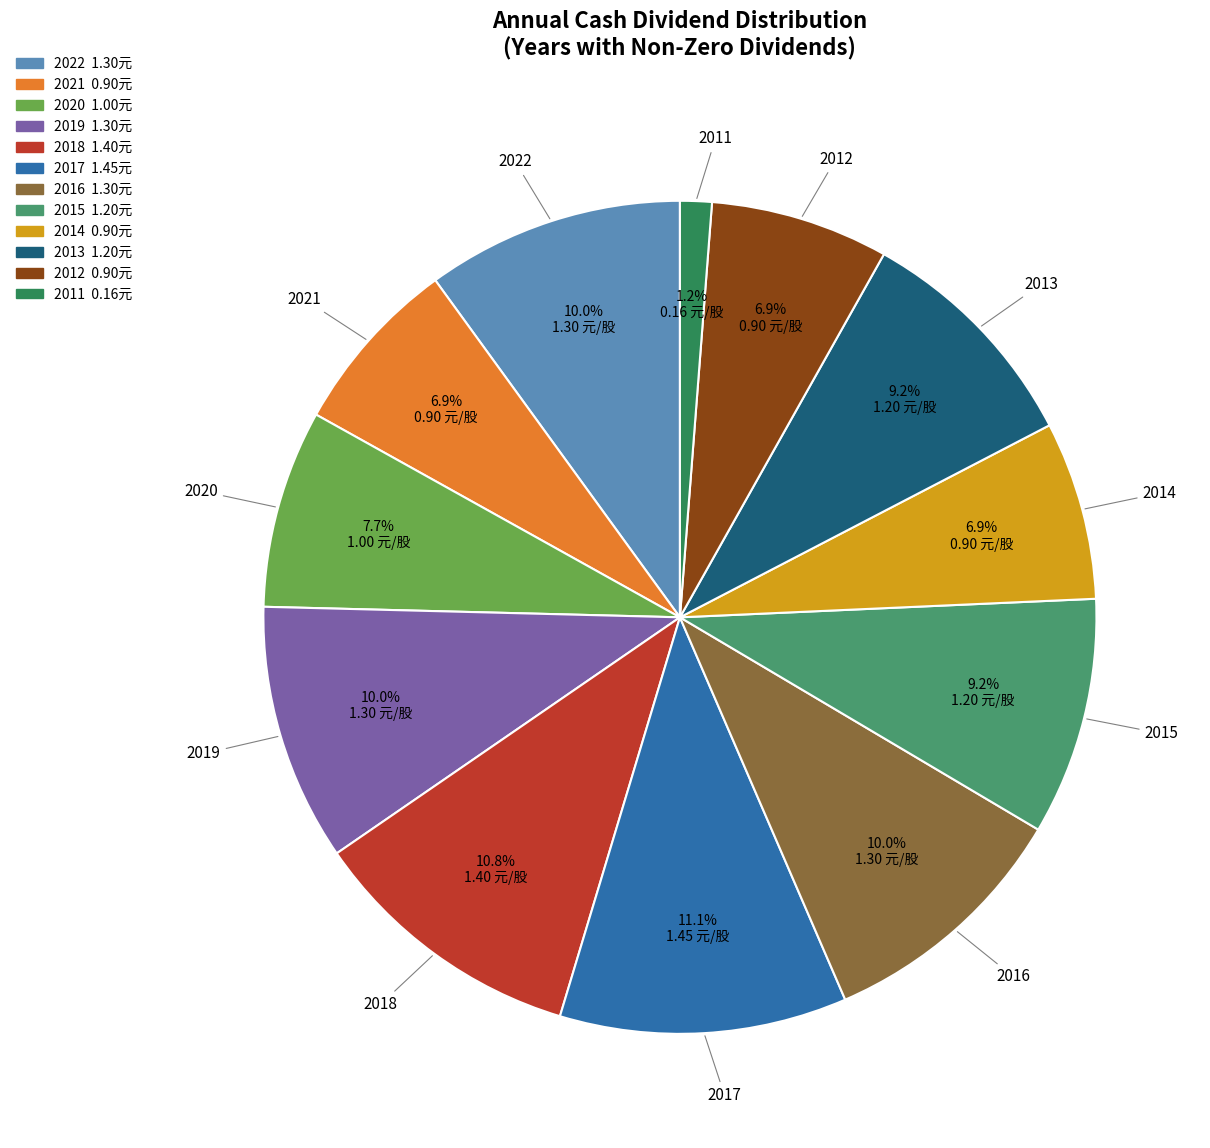

What is the smallest slice in the pie chart?

2011